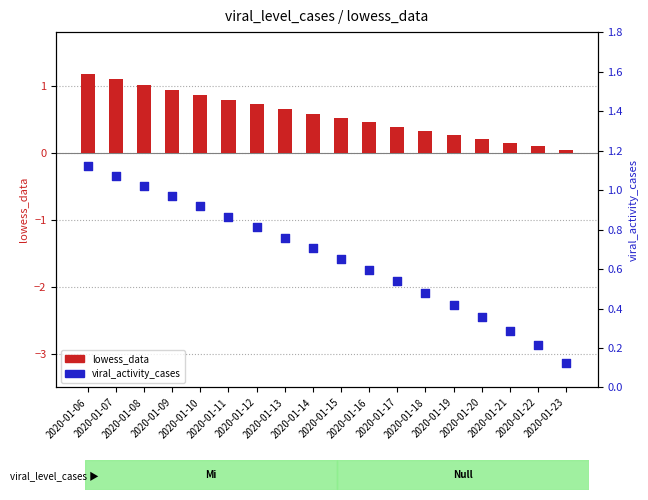

Is the value of viral_activity_cases at 2020-01-15 greater than the value of lowess_data at 2020-01-22?

Yes